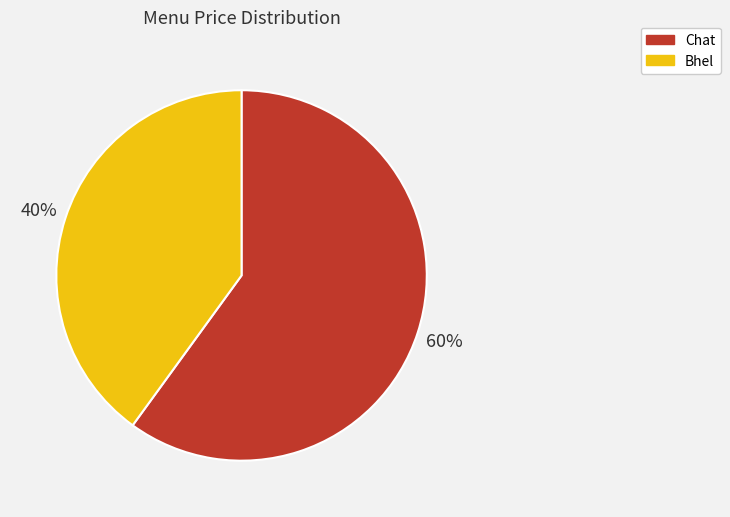

Which has a higher value, Chat or Bhel?

Chat